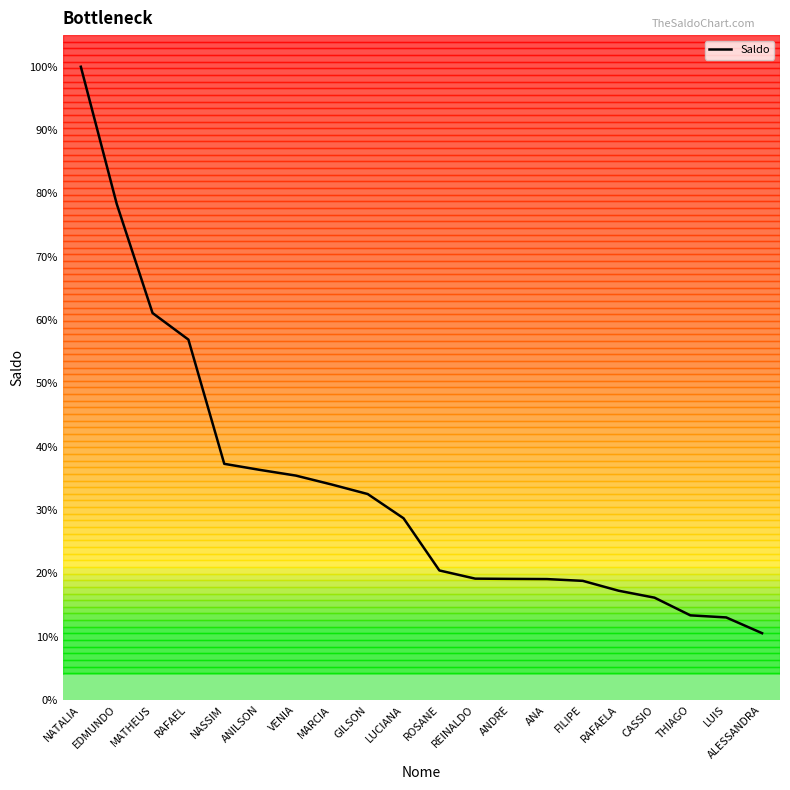

List the labels in order of value, smallest first.

ALESSANDRA, LUIS, THIAGO, CASSIO, RAFAELA, FILIPE, ANA, ANDRE, REINALDO, ROSANE, LUCIANA, GILSON, MARCIA, VENIA, ANILSON, NASSIM, RAFAEL, MATHEUS, EDMUNDO, NATALIA